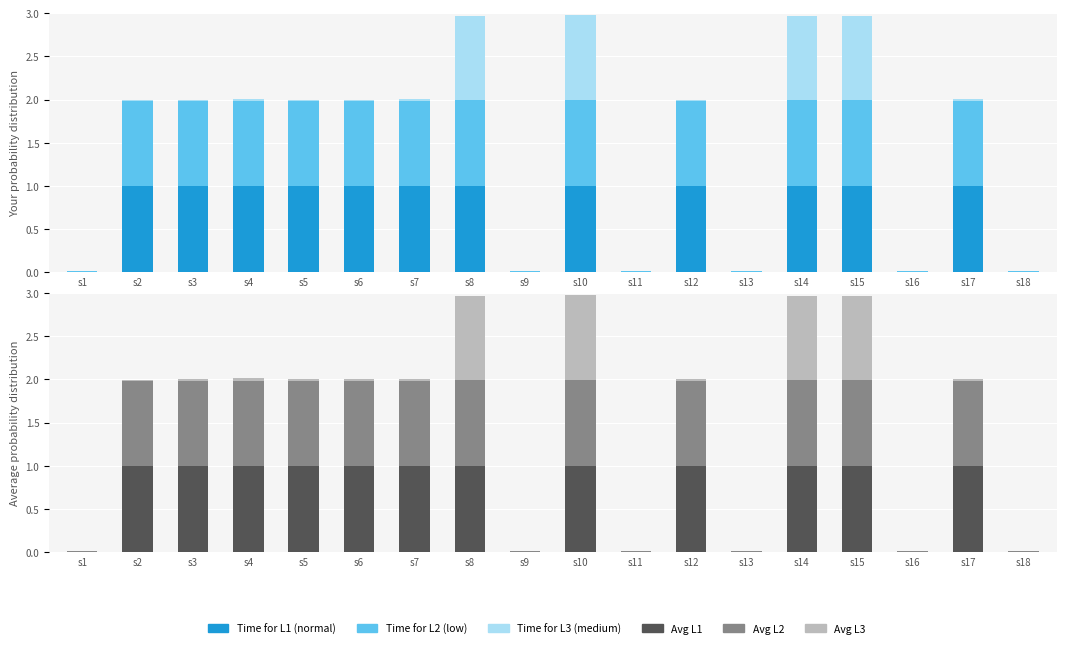

Count the number of data series in this chart.

6